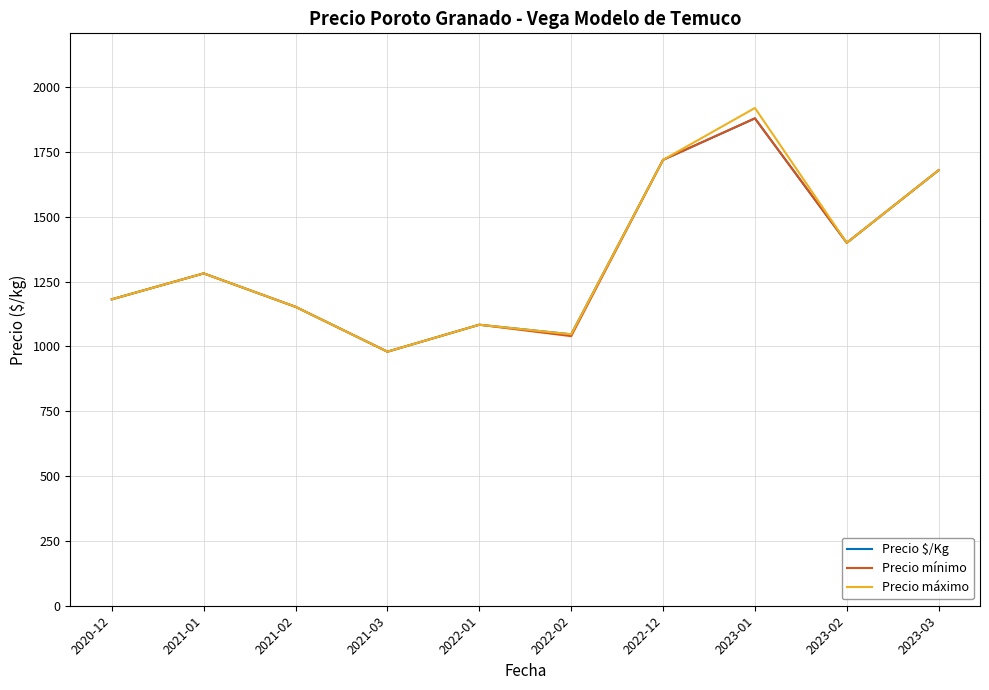

In Precio máximo, how many points are higher than both neighbors (excluding endpoints)?

3